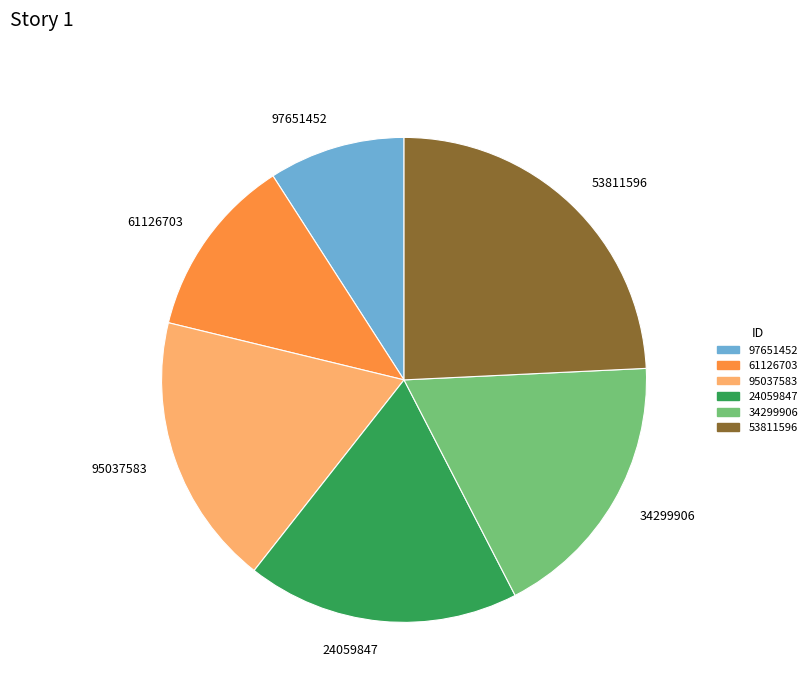

Is it true that 34299906 is 13% of the pie?

False